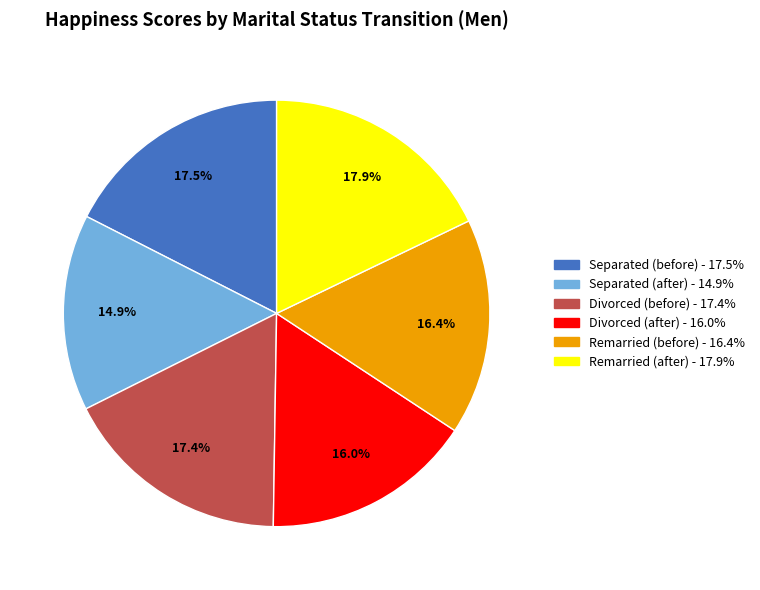

What is the smallest slice in the pie chart?

Separated (after)